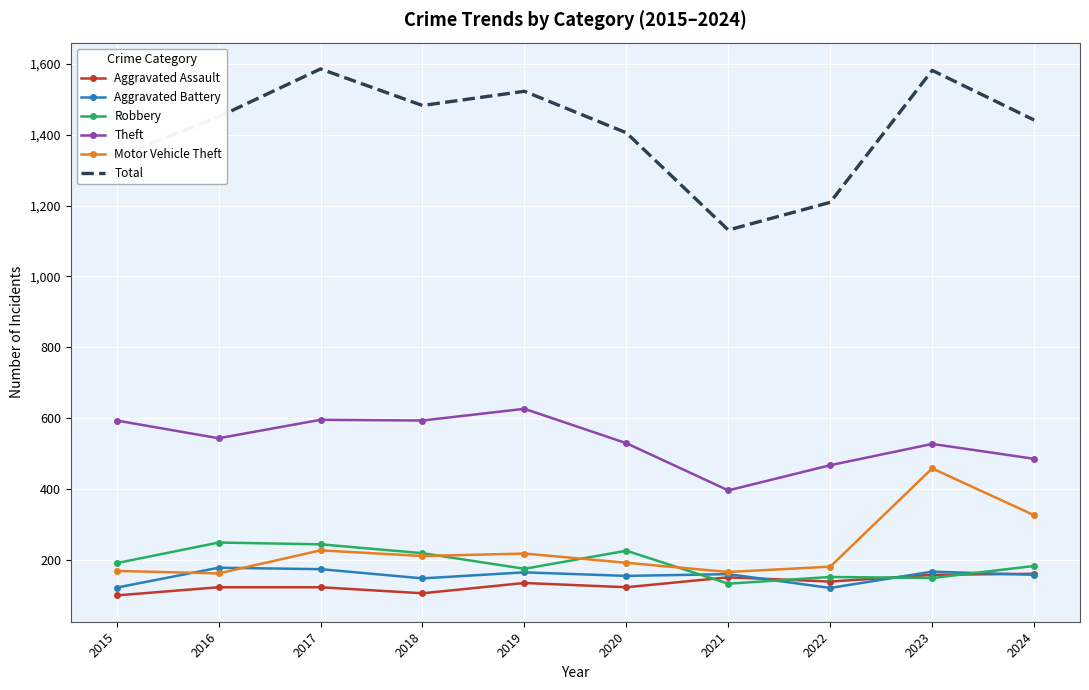

True or false: Aggravated Assault and Theft intersect in this chart.

False